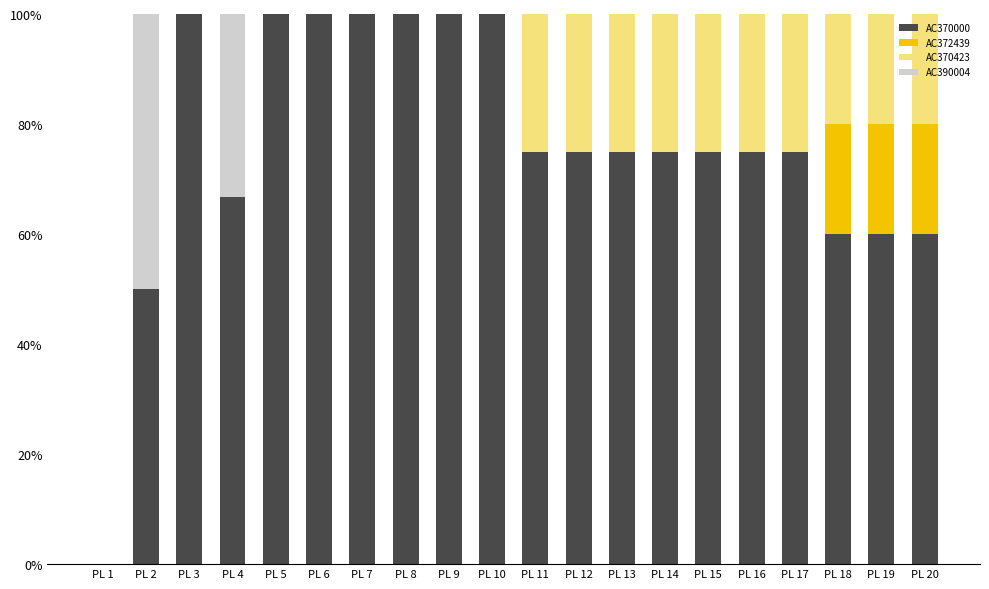

What is the total value across all series at PL 16?

100.0